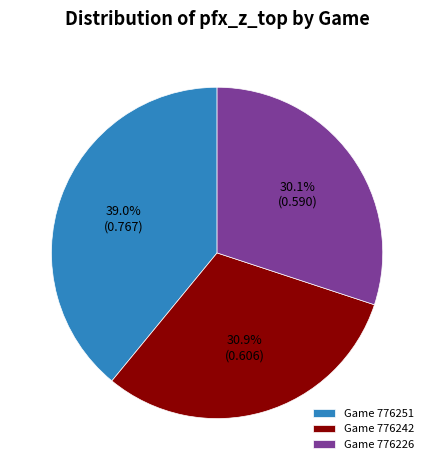

Does Game 776226 account for over 50% of the chart?

No